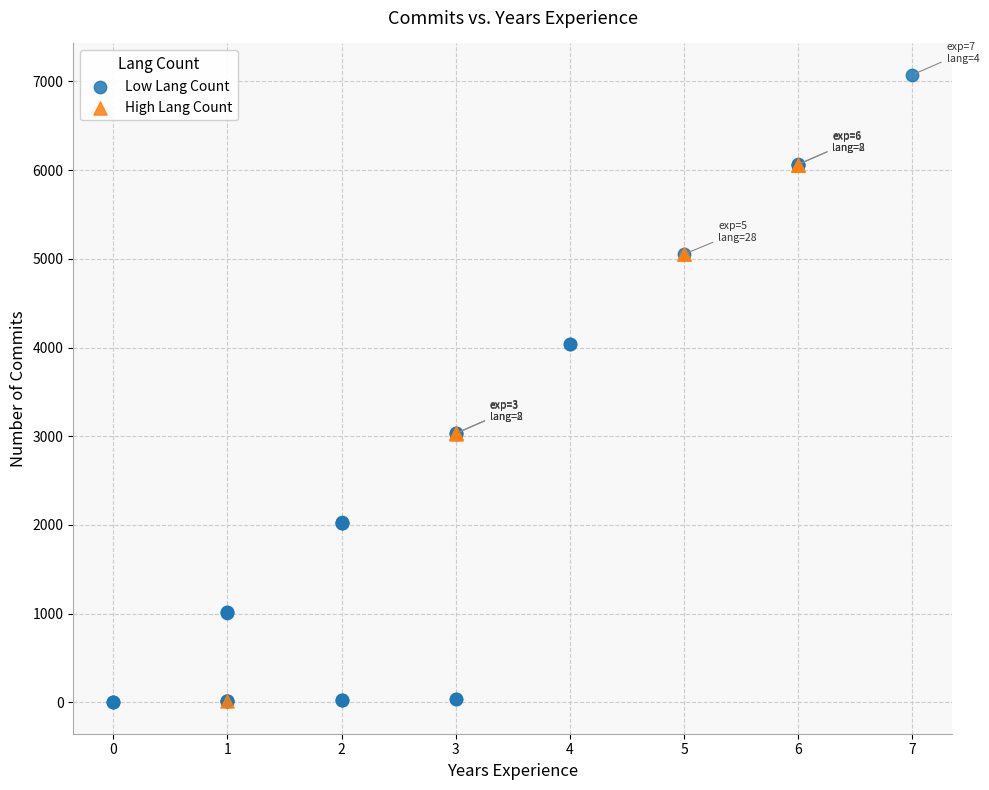

Which series contains the highest Y value?

Low Lang Count